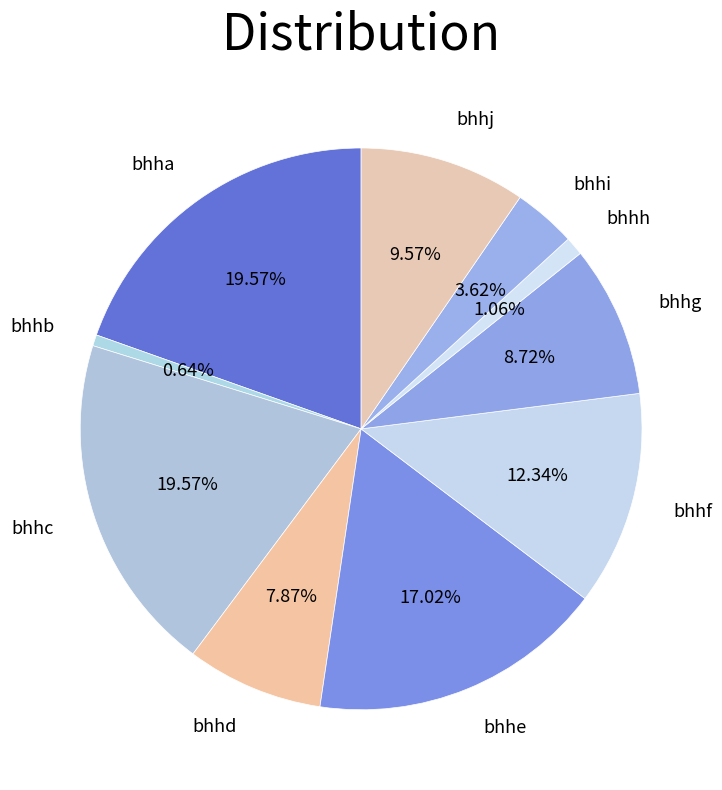

How many segments does this pie chart have?

10